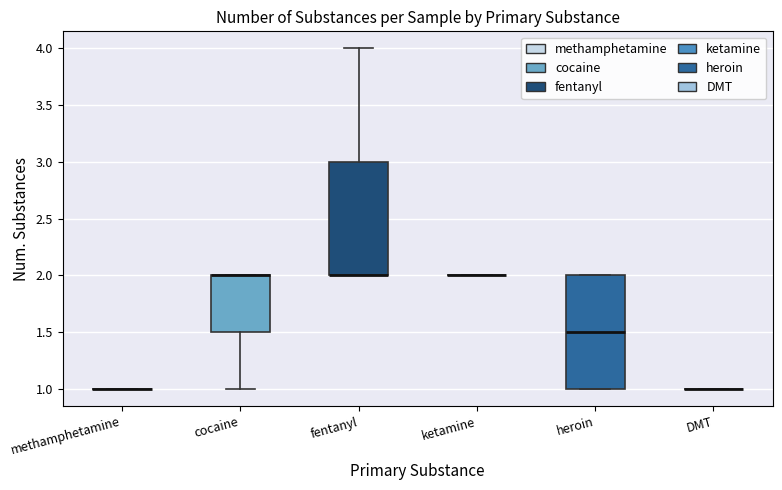

Reading left to right, read every box against the y-axis: the position of its median line, the range the box covers, and the ends of its whiskers. The values are not printed on the chart, so give them approximately, as read against the axis.

methamphetamine: box collapsed to a line at 1.0, whiskers 1.0 to 1.0
cocaine: median 2.0 (drawn on the box's upper edge), box 1.5 to 2.0, whiskers 1.0 to 2.0
fentanyl: median 2.0 (drawn on the box's lower edge), box 2.0 to 3.0, whiskers 2.0 to 4.0
ketamine: box collapsed to a line at 2.0, whiskers 2.0 to 2.0
heroin: median 1.5, box 1.0 to 2.0, whiskers 1.0 to 2.0
DMT: box collapsed to a line at 1.0, whiskers 1.0 to 1.0